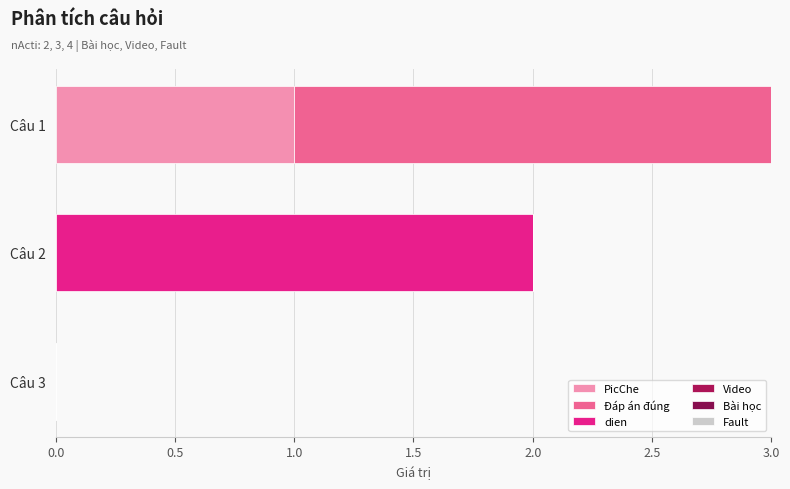

How many data points does each series have?

3